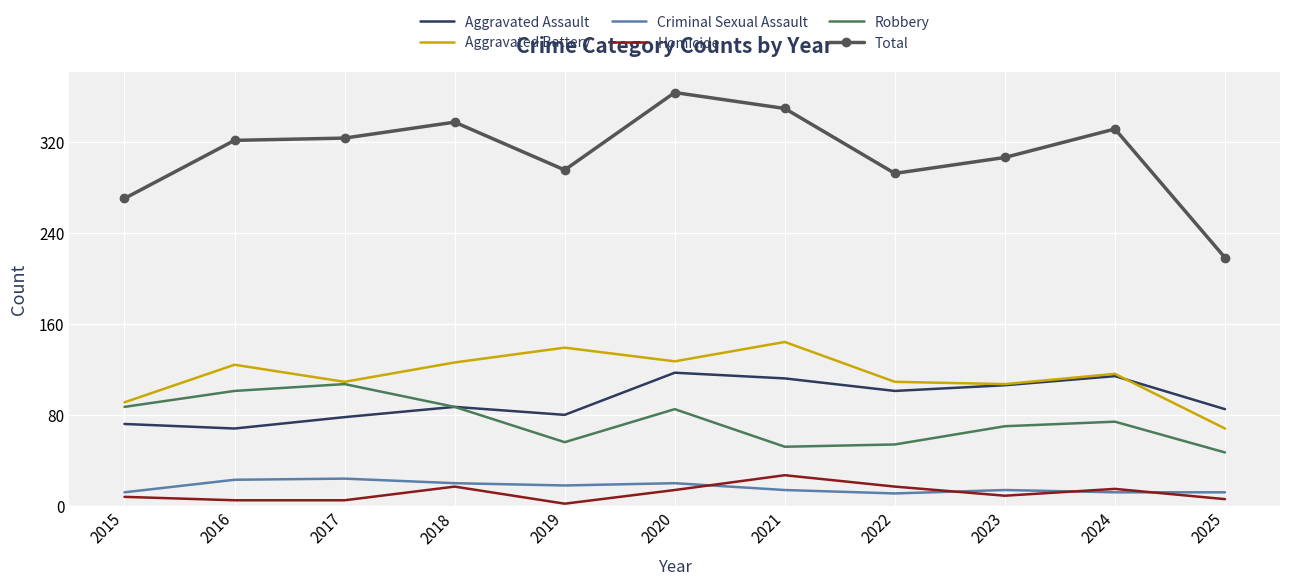

True or false: Criminal Sexual Assault and Aggravated Assault intersect in this chart.

False